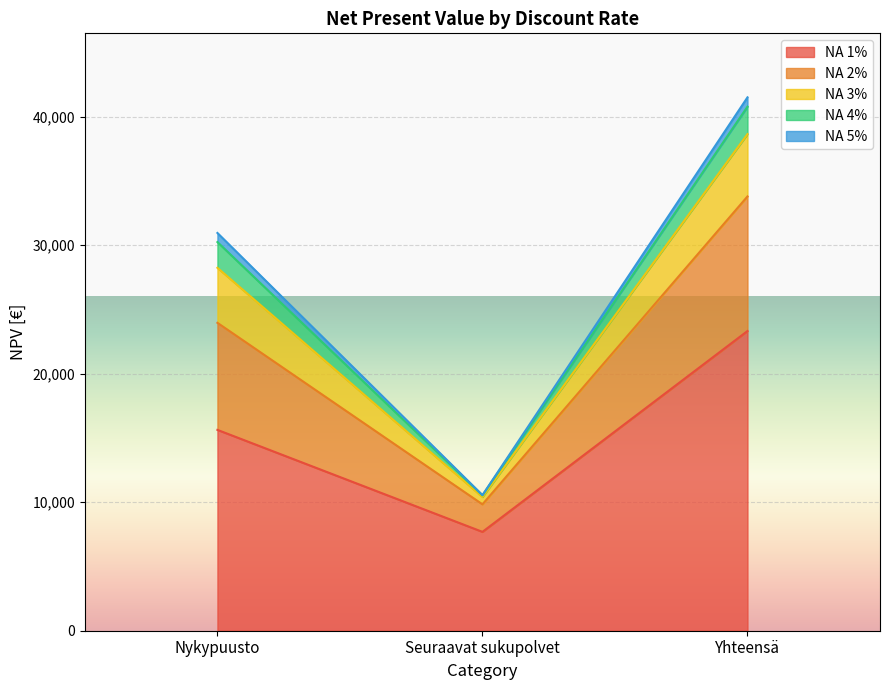

What position from the left is Seuraavat sukupolvet?

2